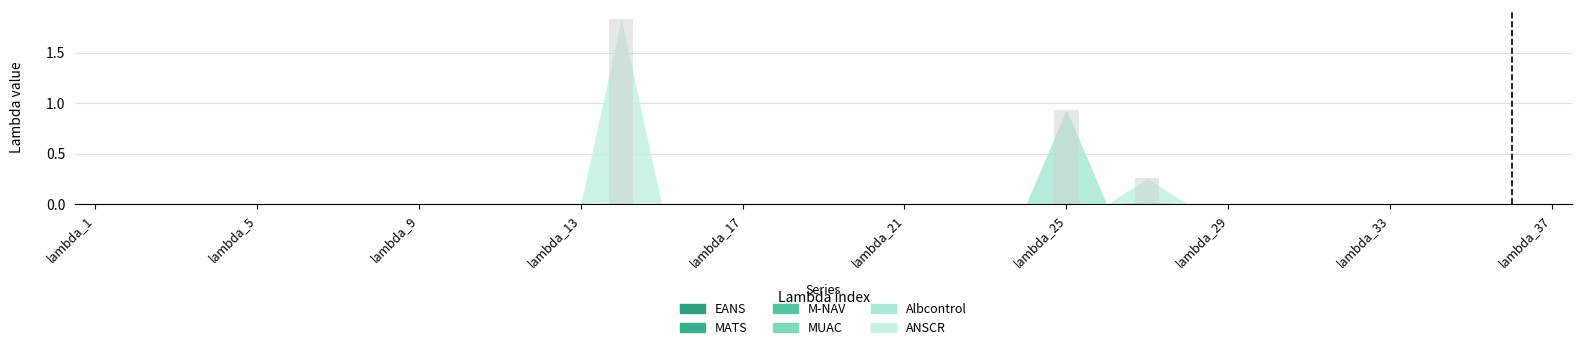

At how many categories does at least one series exceed 0?

3